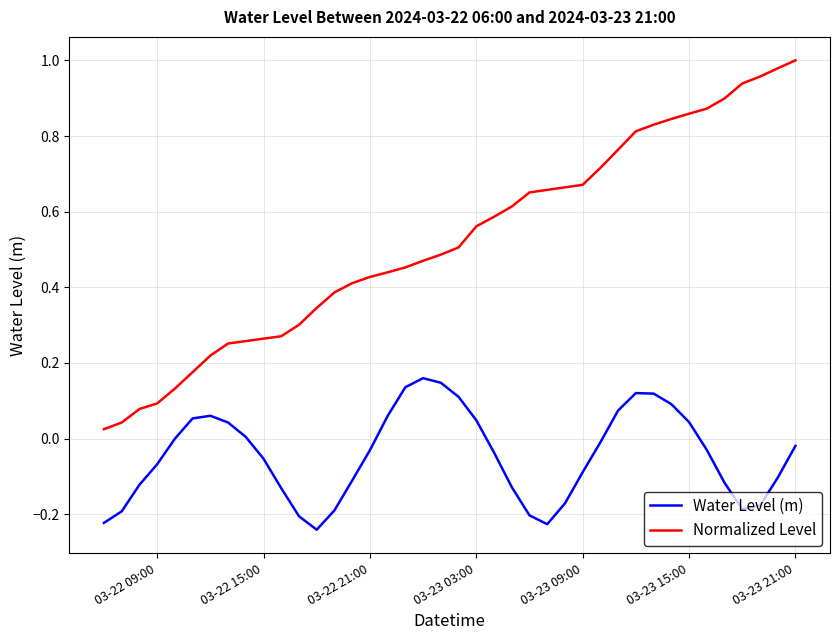

List the series in order of their overall mean, highest first.

Normalized Level, Water Level (m)